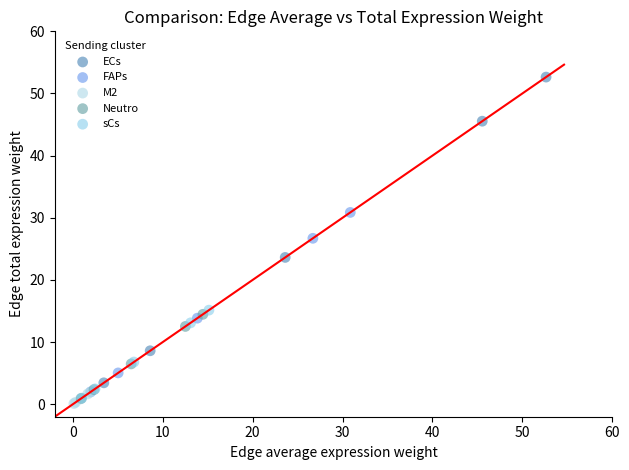

Which series has the widest spread of Y values?

ECs